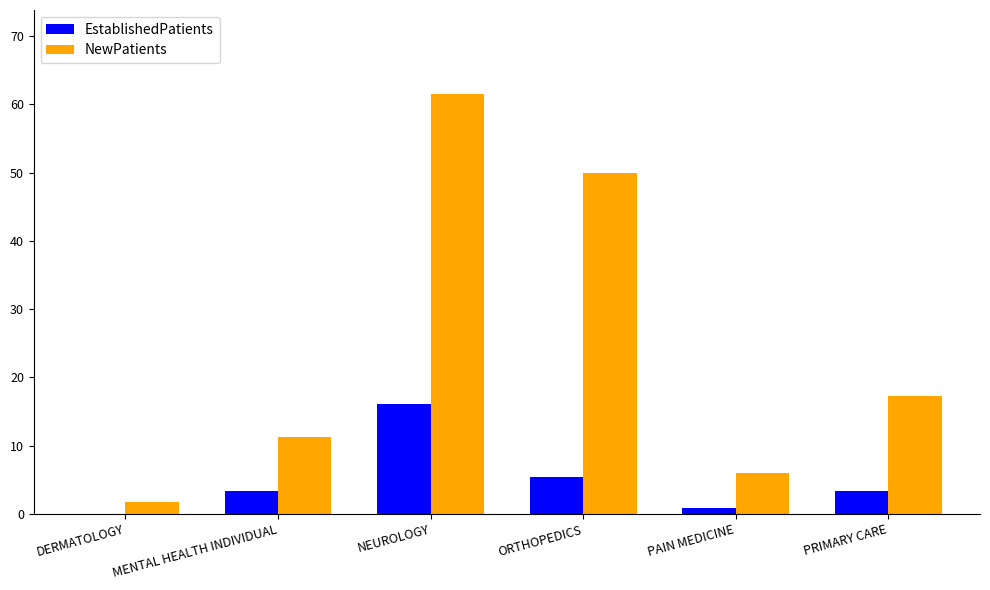

Is it true that NewPatients equals 17.2 at PRIMARY CARE?

True